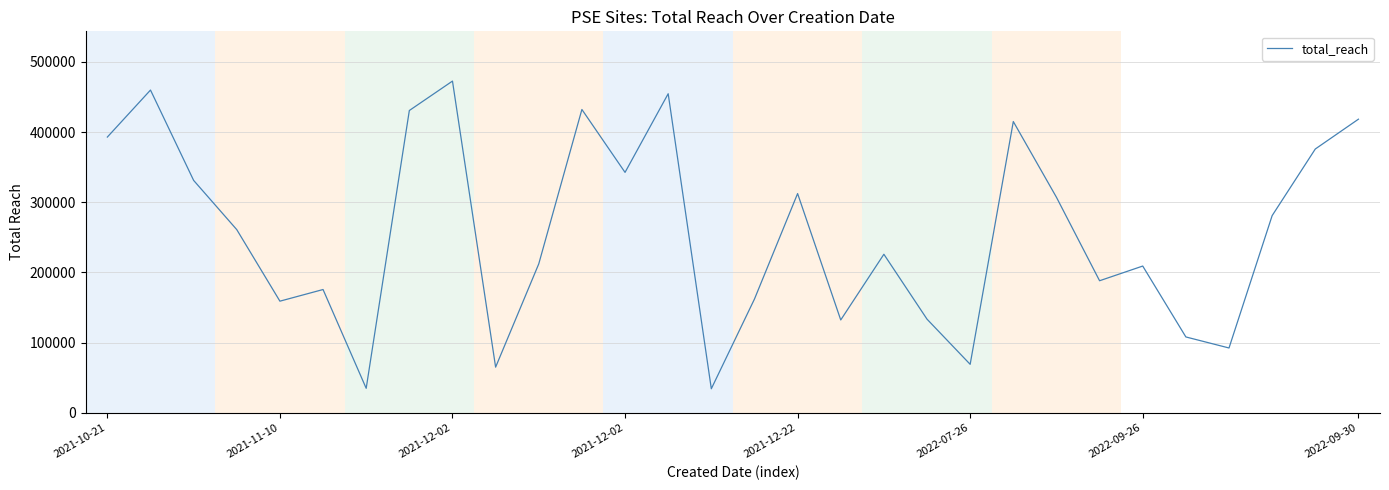

True or false: there are more than 0 points higher than both neighbors.

True